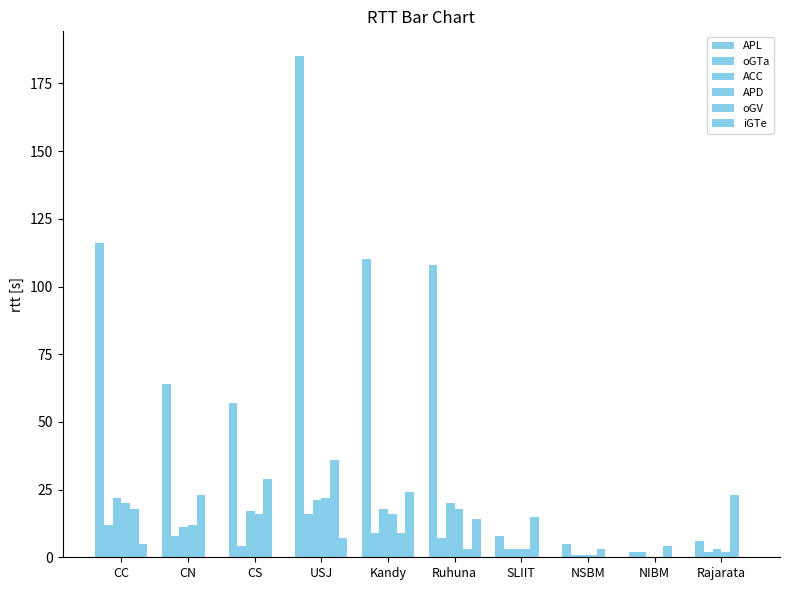

What position from the right is Ruhuna?

5